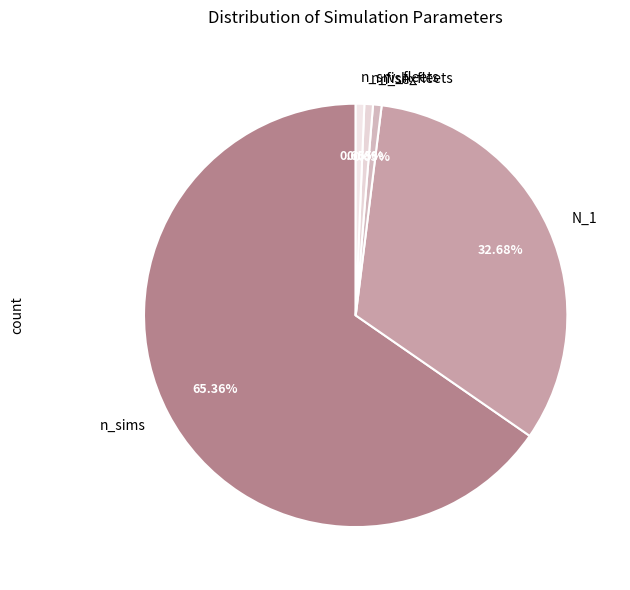

What is the majority slice?

n_sims